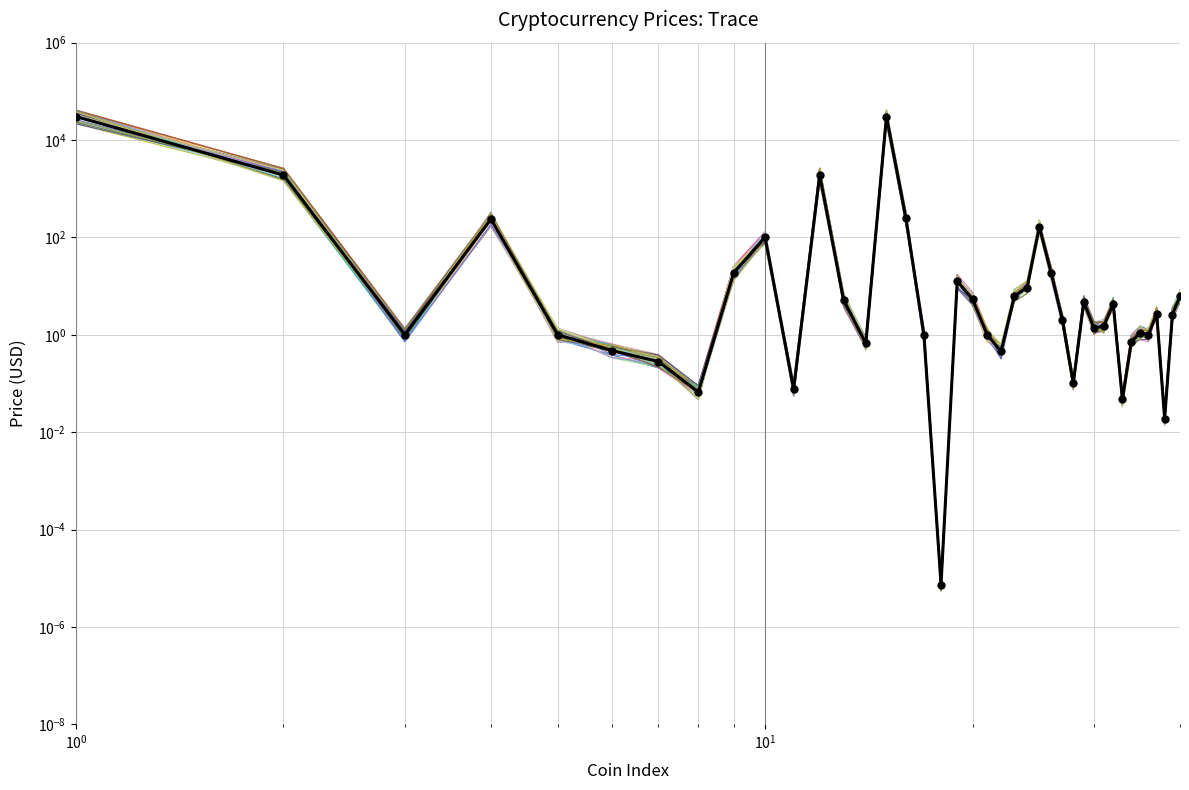

True or false: the data has more than 0 interior local peaks.

True